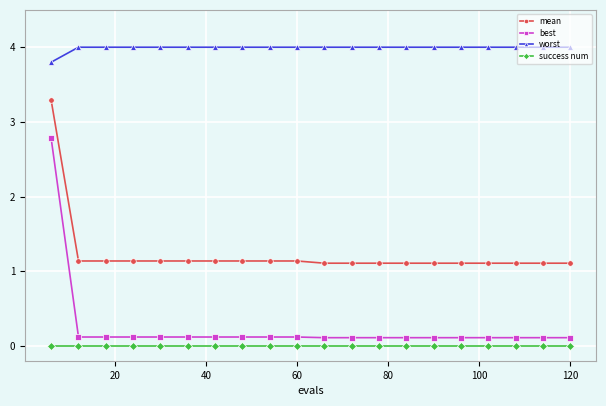

At how many categories does at least one series exceed 2?

20